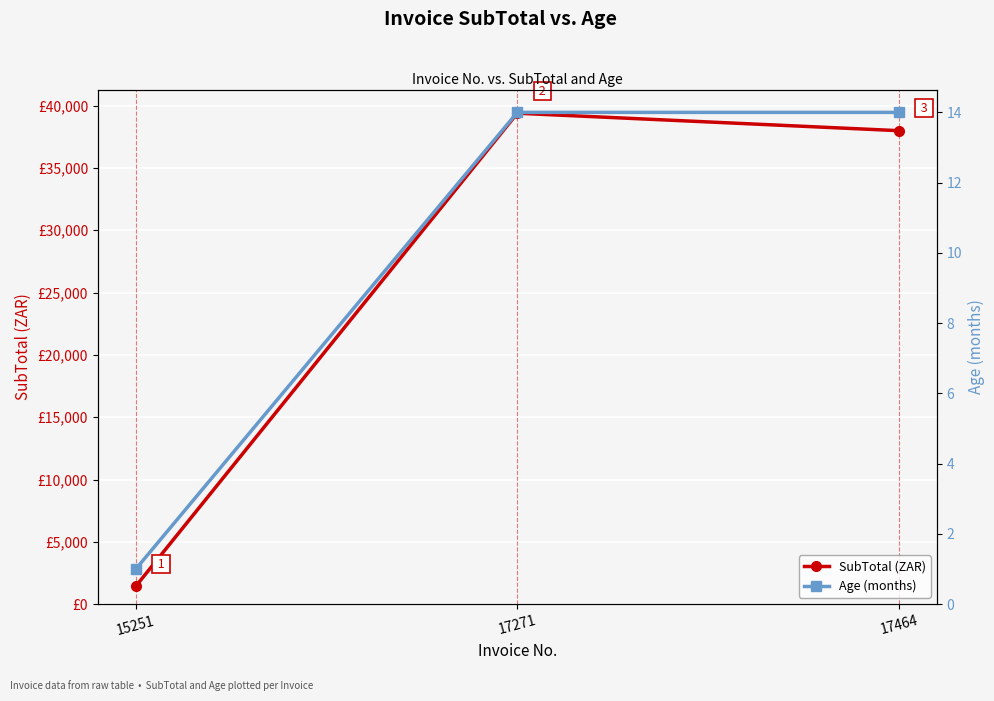

Which series has the widest spread of values?

SubTotal (ZAR)